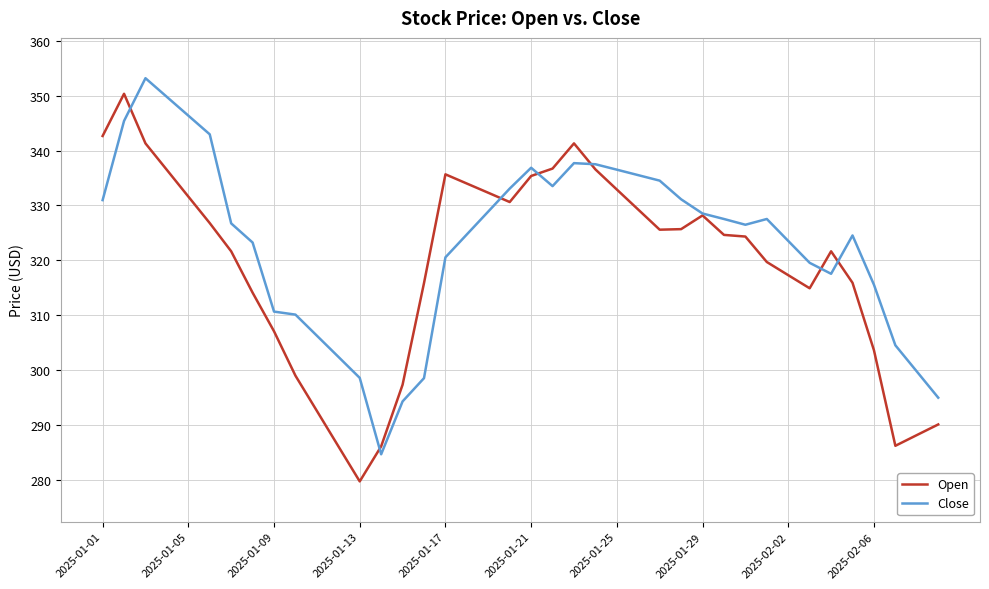

List the series in order of their overall mean, lowest first.

Open, Close